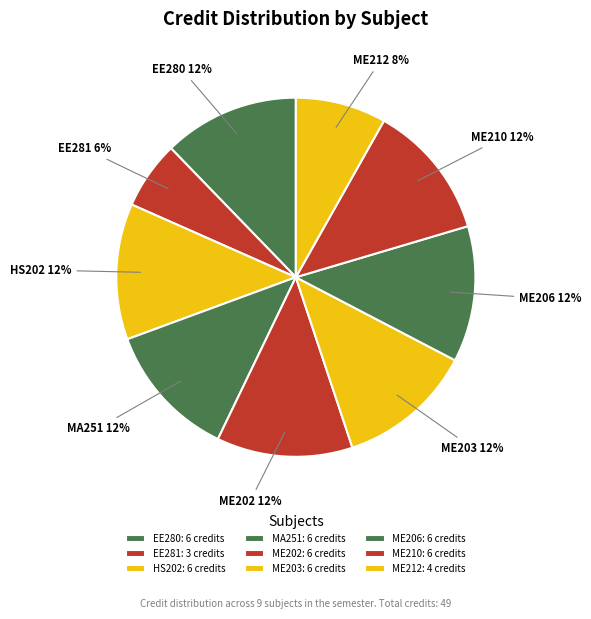

To the nearest percent, what is the difference between the largest and smallest slice percentages?

6%